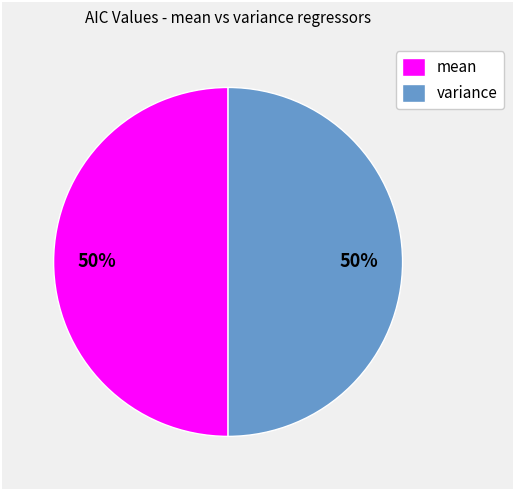

How many slices are in this pie chart?

2